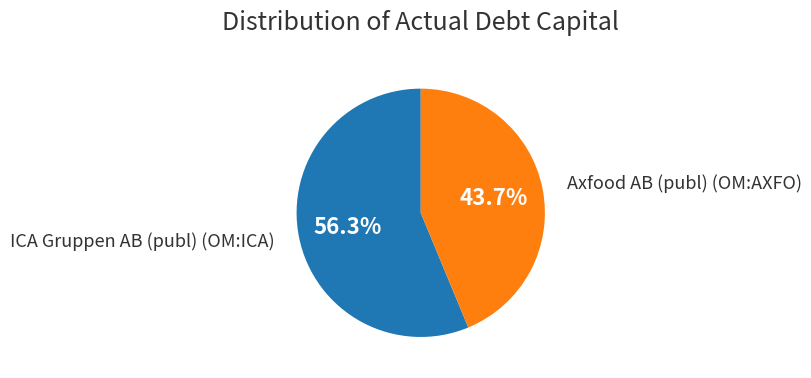

How many segments does this pie chart have?

2